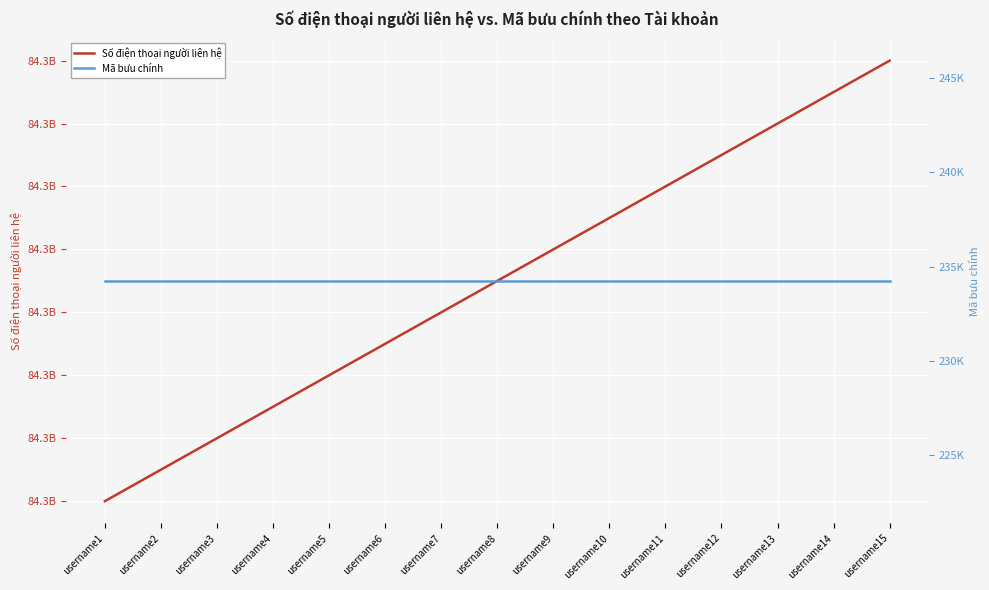

Reading left to right, what are all the values shown in this chart?

Số điện thoại người liên hệ: 84325453472	84325453473	84325453474	84325453475	84325453476	84325453477	84325453478	84325453479	84325453480	84325453481	84325453482	84325453483	84325453484	84325453485	84325453486
Mã bưu chính: 234235	234235	234235	234235	234235	234235	234235	234235	234235	234235	234235	234235	234235	234235	234235